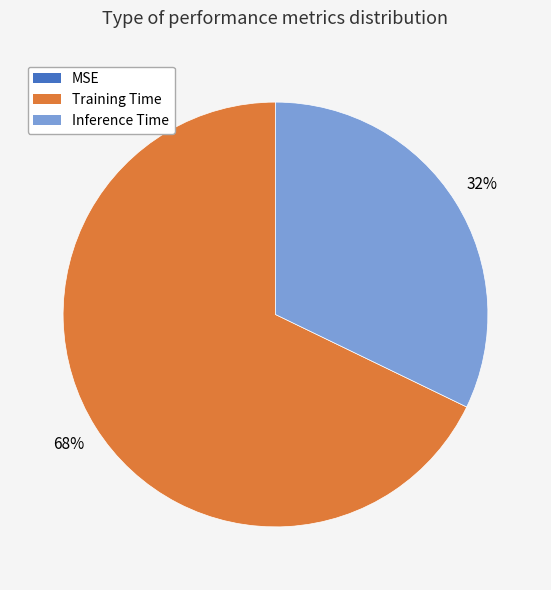

What is the largest slice in the pie chart?

Training Time